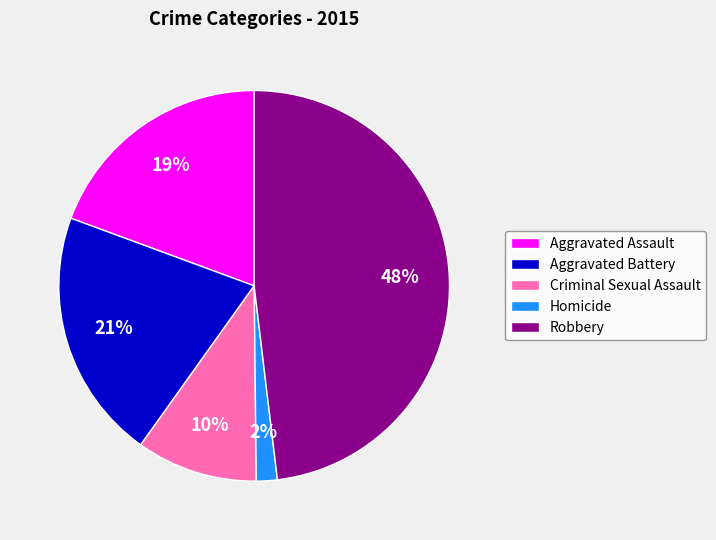

Does any single category account for the majority?

No